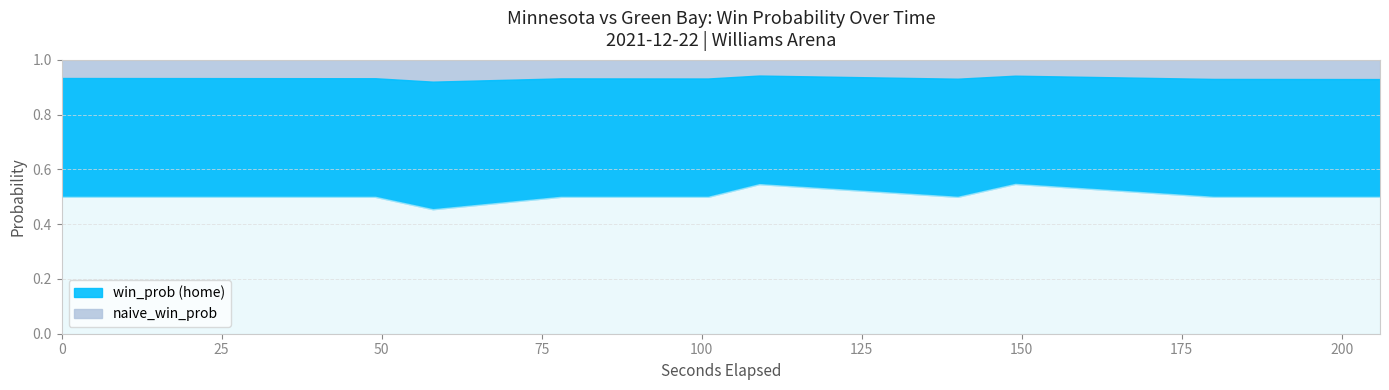

List the series in order of their peak value, highest first.

win_prob, naive_win_prob